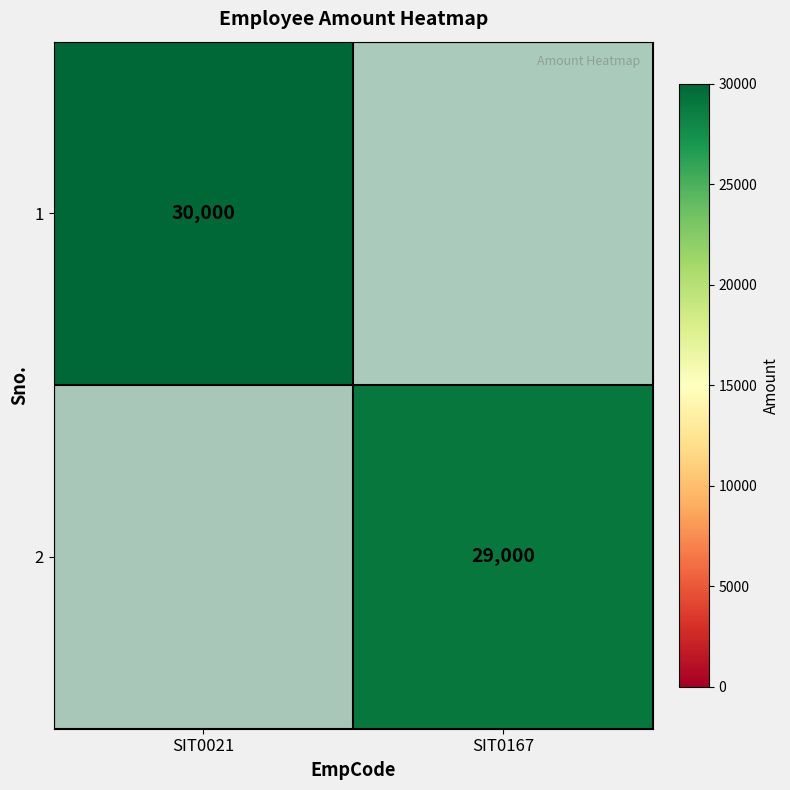

Which series has the largest range (max minus min)?

1